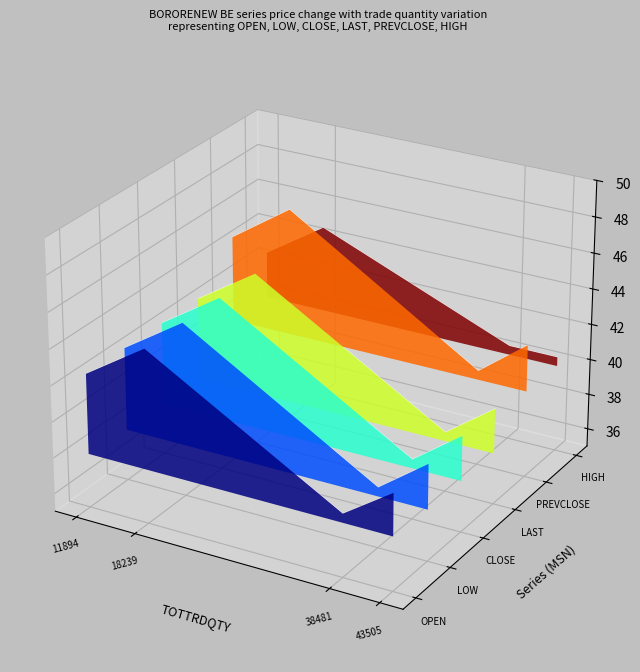

Which series has the largest range (max minus min)?

OPEN